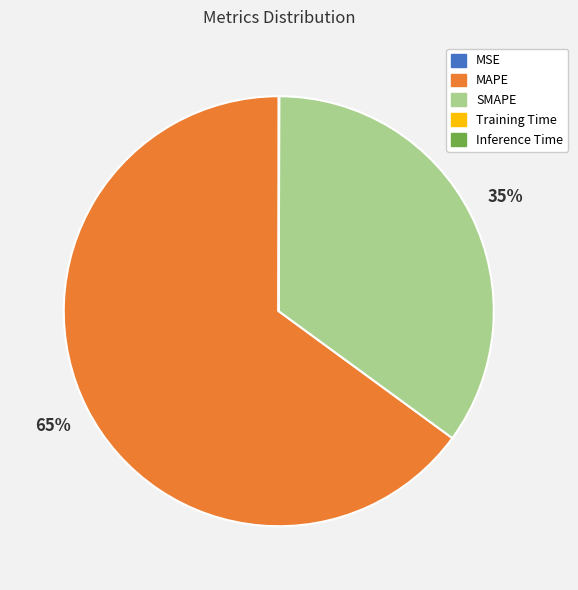

To the nearest percent, what is the difference between the largest and smallest slice percentages?

65%